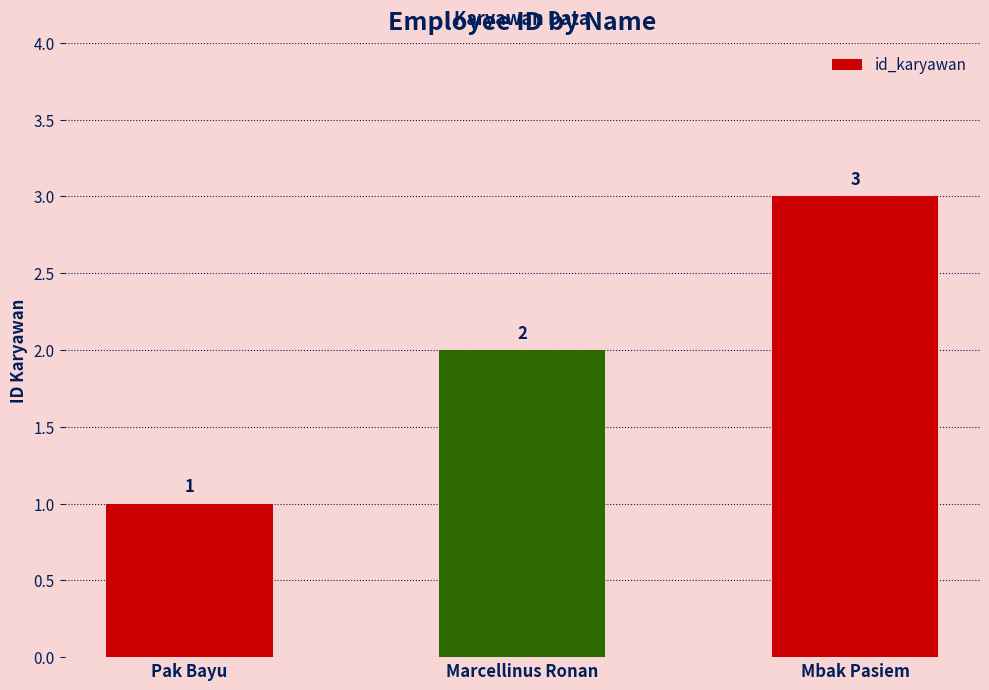

The chart shows a value of 1 at Marcellinus Ronan. True or false?

False